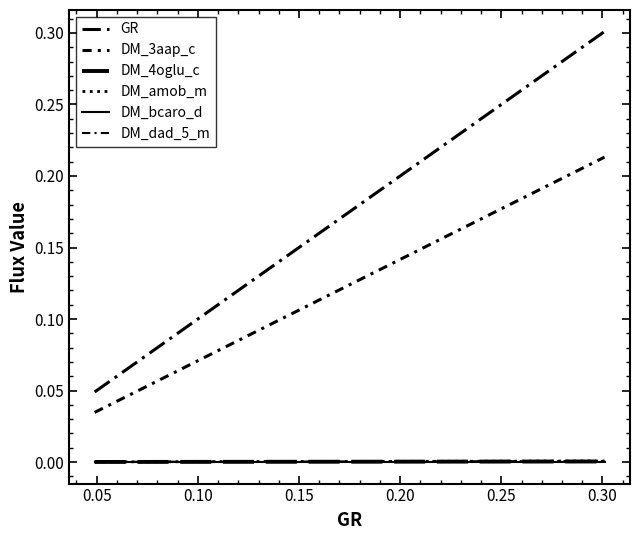

Is this an area chart (filled region under the line)?

No